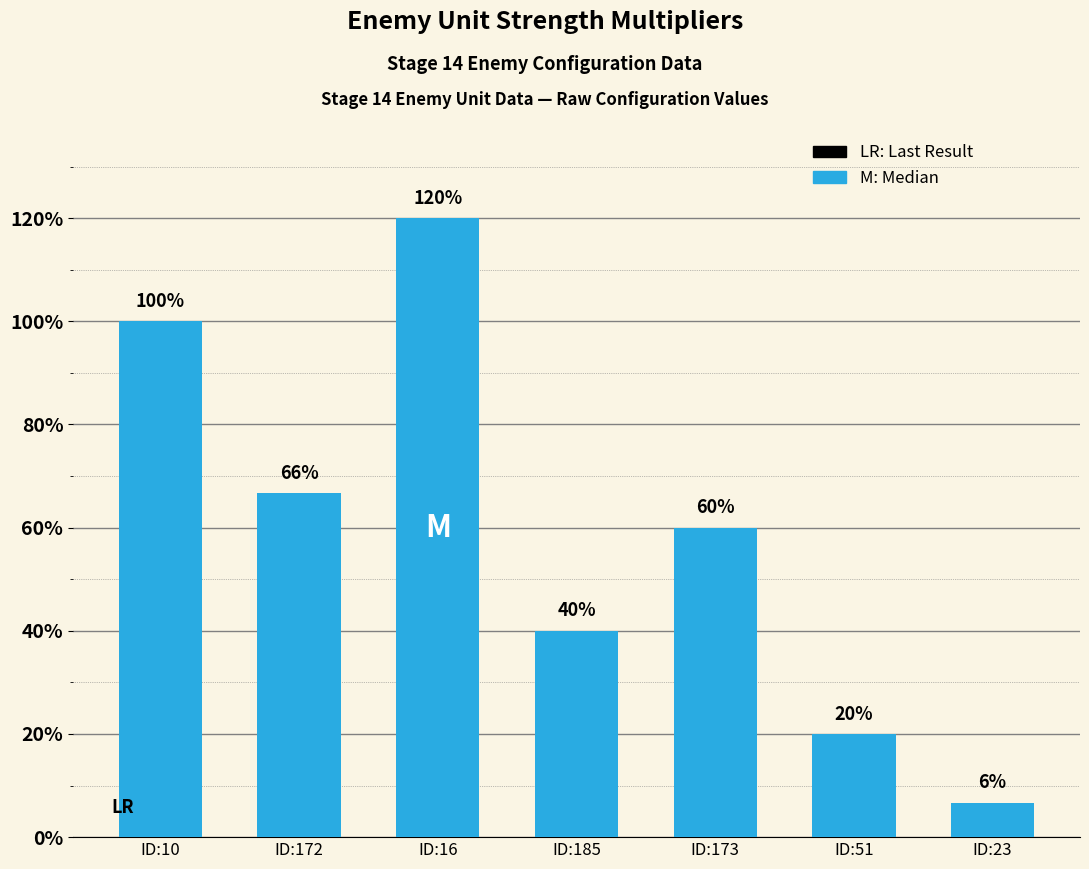

Are the bars horizontal?

No